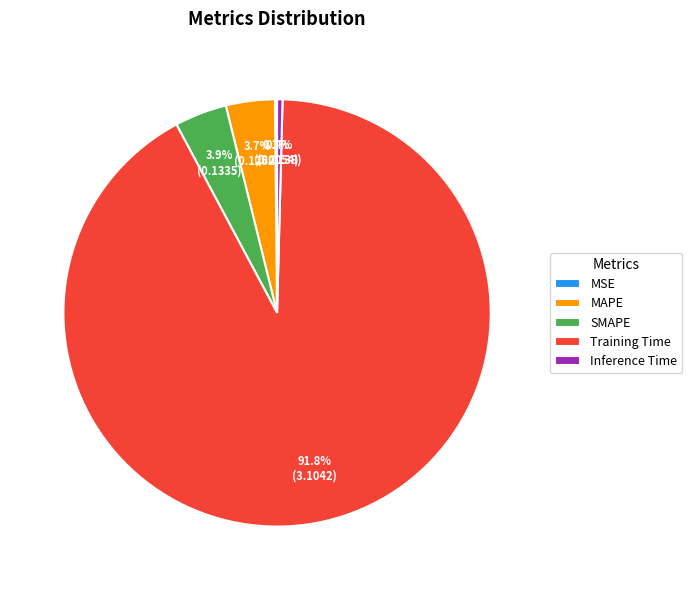

Combined, do Training Time and Inference Time account for over 50%?

Yes